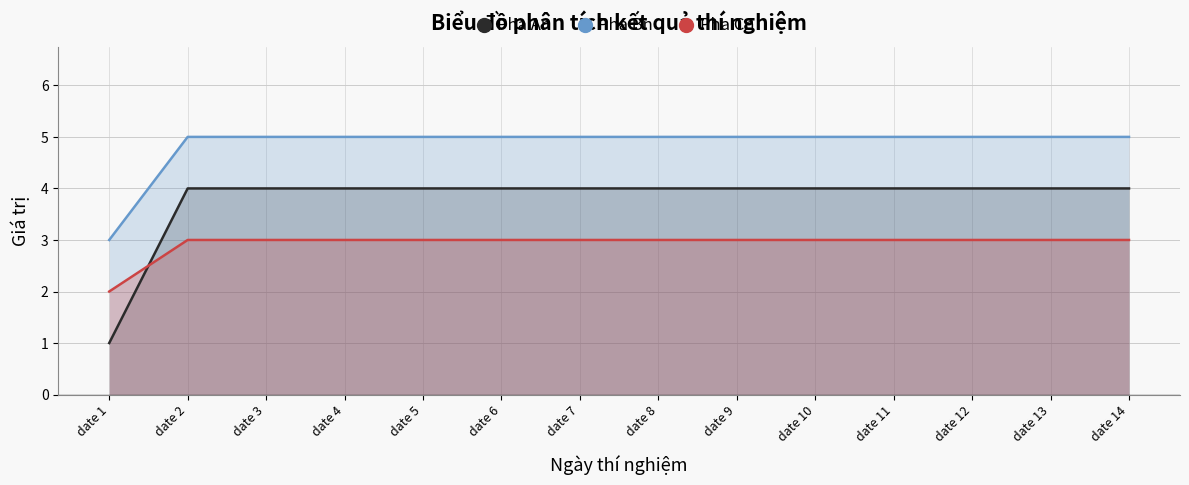

Reading left to right, extract all data points from this chart.

Pha An: 1	4	4	4	4	4	4	4	4	4	4	4	4	4
Pha Bn: 3	5	5	5	5	5	5	5	5	5	5	5	5	5
Pha Cn: 2	3	3	3	3	3	3	3	3	3	3	3	3	3